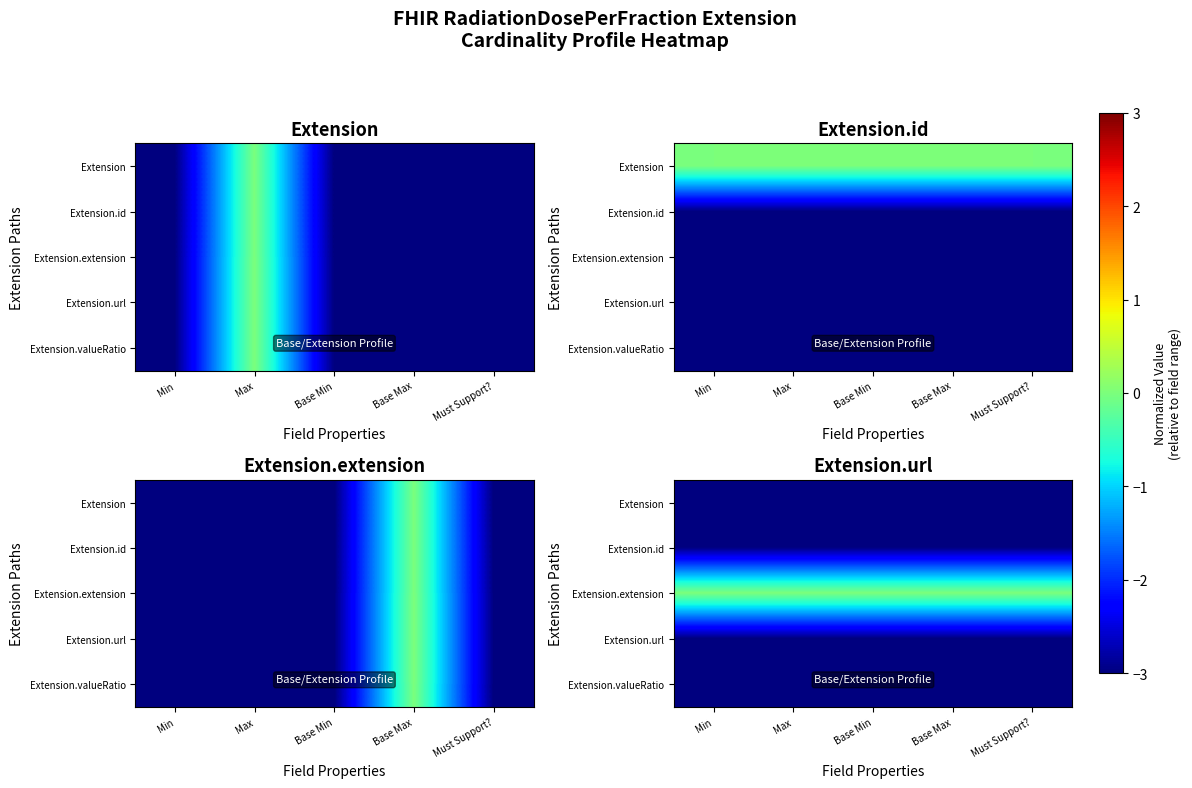

Is the value of Extension.id at Must Support? greater than the value of Extension.valueRatio at Min?

No